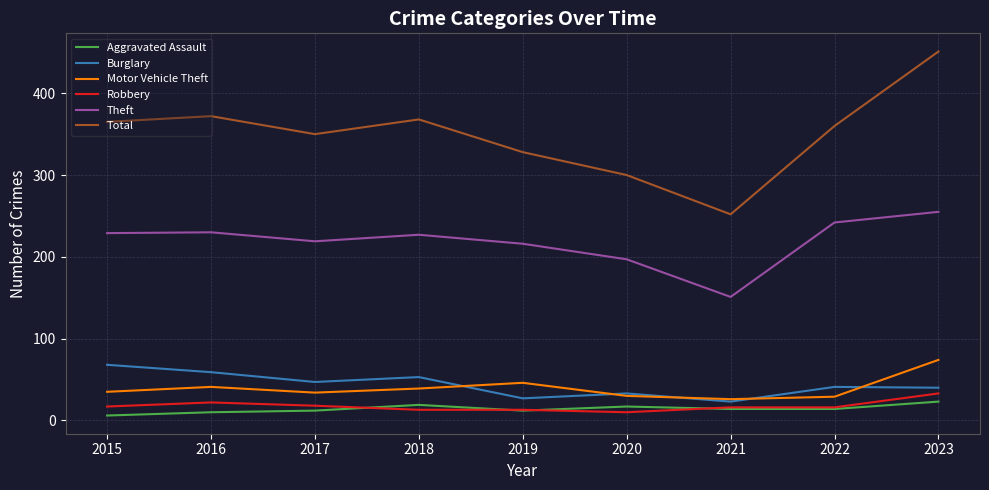

What are all the series names shown in the legend?

Aggravated Assault, Burglary, Motor Vehicle Theft, Robbery, Theft, Total